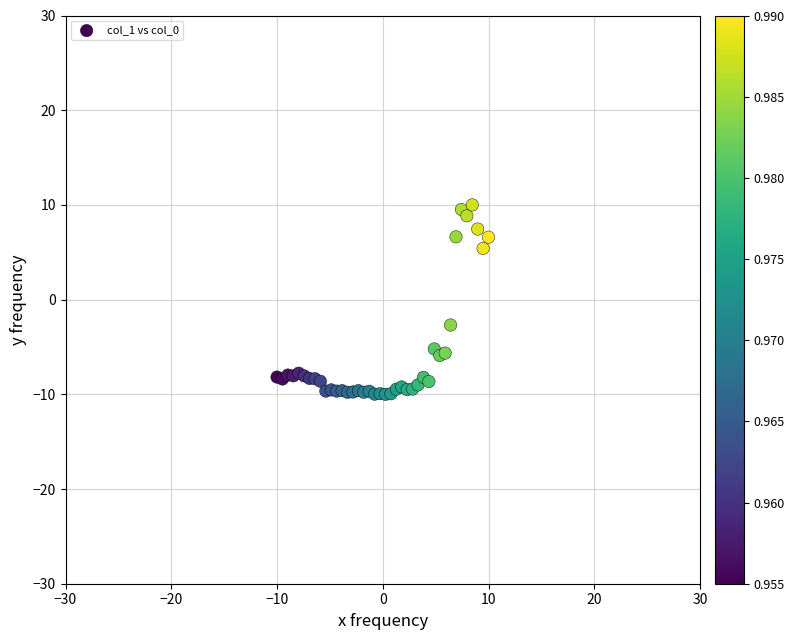

What Y value in the scatter plot is closest to 0?

-2.7